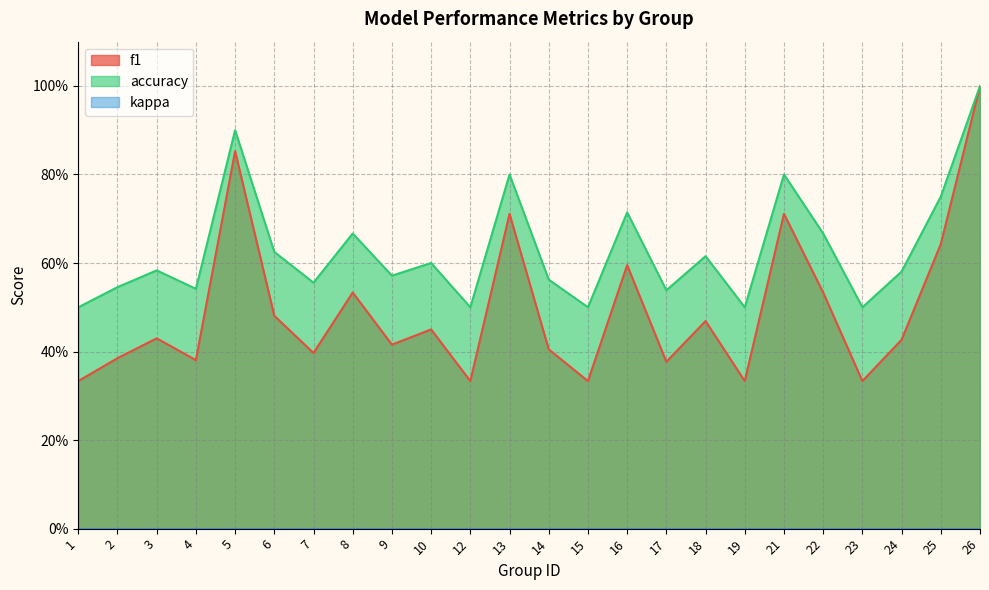

Reading left to right, what are all the values shown in this chart?

f1: 1=0.3	2=0.4	3=0.4	4=0.4	5=0.9	6=0.5	7=0.4	8=0.5	9=0.4	10=0.5	12=0.3	13=0.7	14=0.4	15=0.3	16=0.6	17=0.4	18=0.5	19=0.3	21=0.7	22=0.5	23=0.3	24=0.4	25=0.6	26=1.0
accuracy: 1=0.5	2=0.5	3=0.6	4=0.5	5=0.9	6=0.6	7=0.6	8=0.7	9=0.6	10=0.6	12=0.5	13=0.8	14=0.6	15=0.5	16=0.7	17=0.5	18=0.6	19=0.5	21=0.8	22=0.7	23=0.5	24=0.6	25=0.8	26=1.0